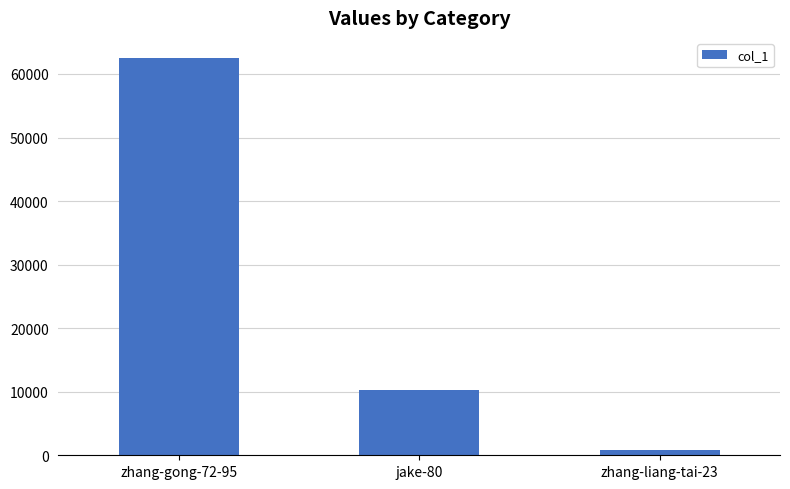

Rank the categories by value from lowest to highest.

zhang-liang-tai-23, jake-80, zhang-gong-72-95